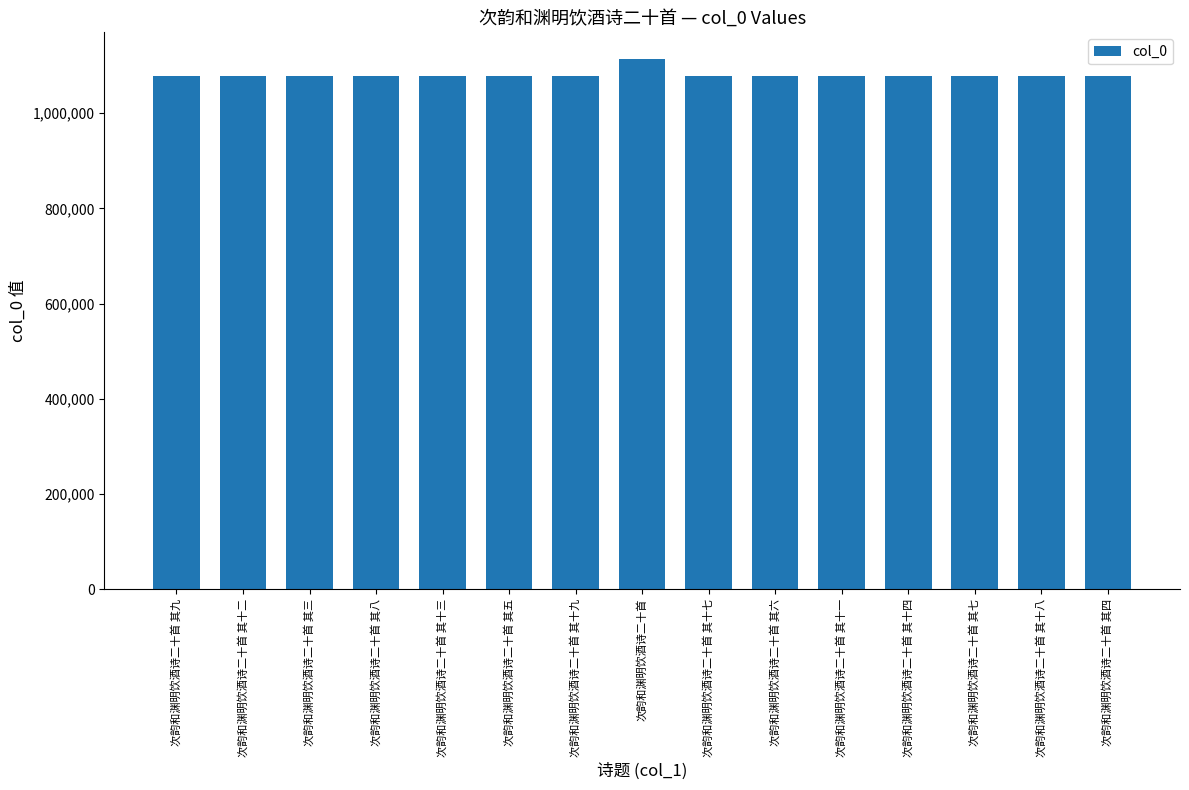

What is the sum of the values at 次韵和渊明饮酒诗二十首 其十二 and 次韵和渊明饮酒诗二十首 其八?

2154648